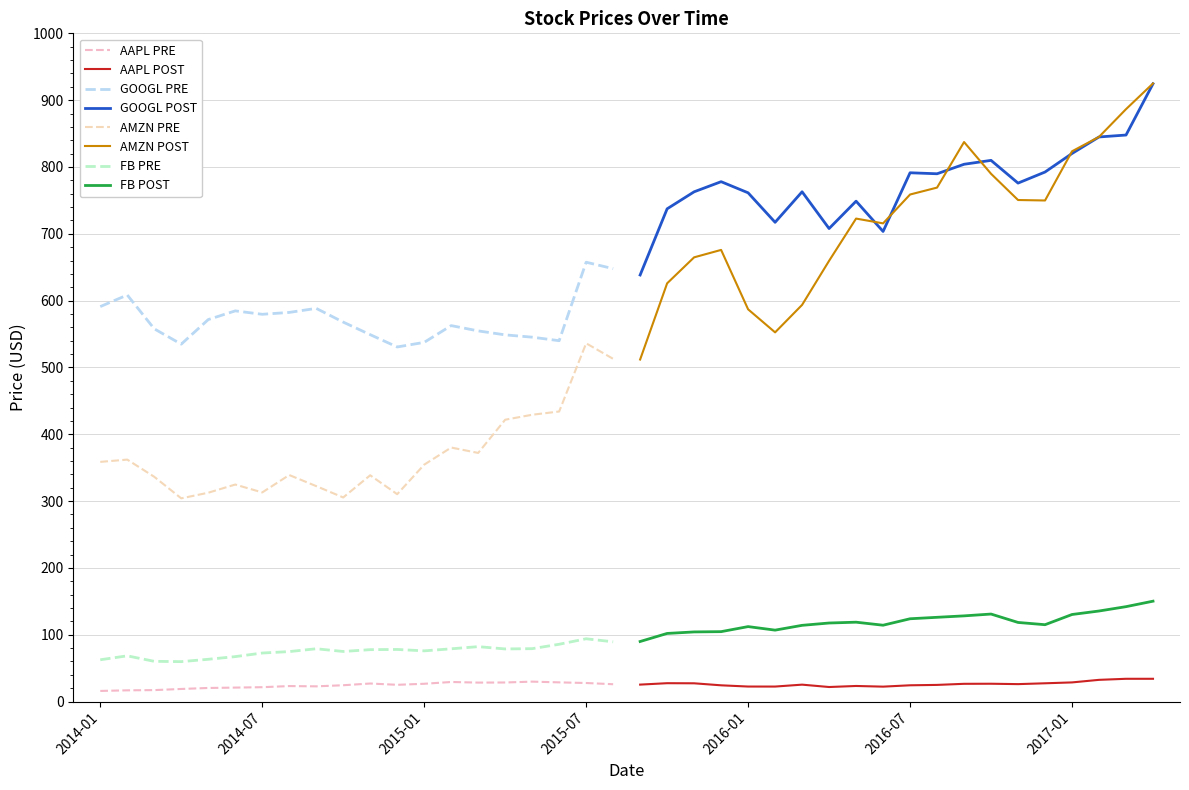

Which series has the widest spread of values?

AMZN